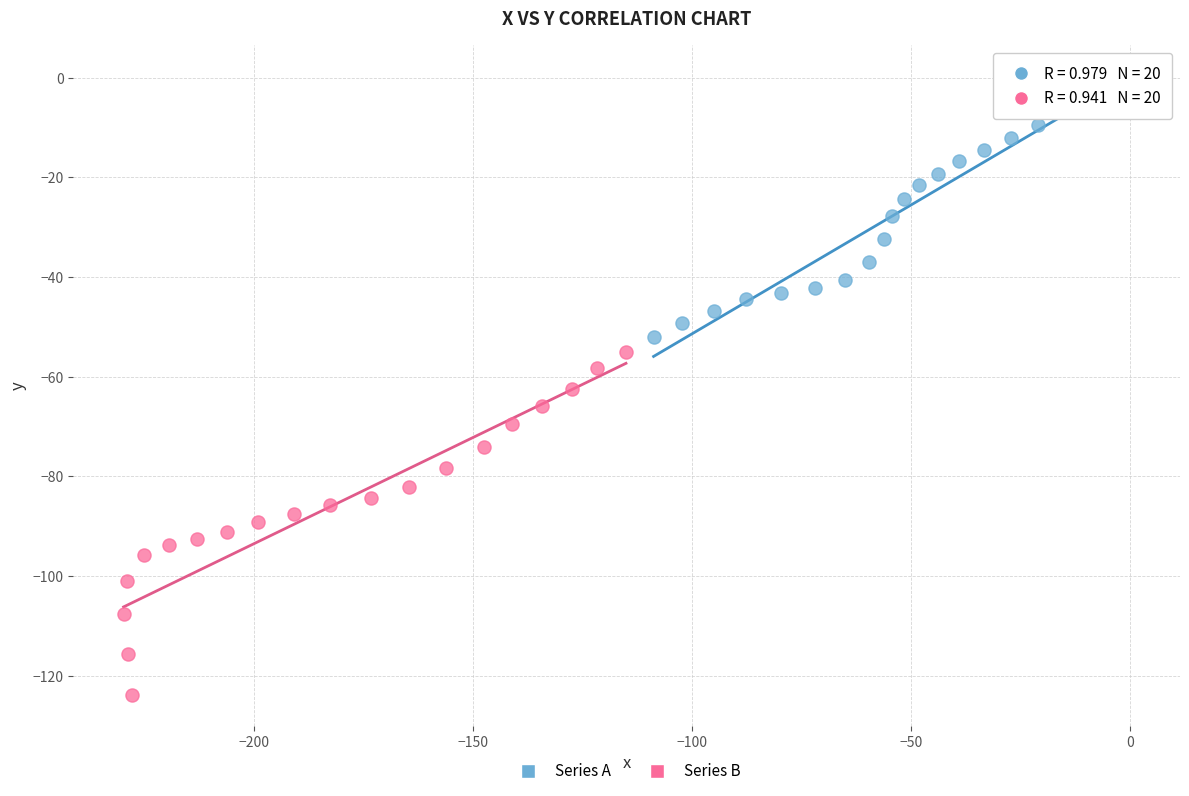

Which series reaches the minimum Y coordinate?

Series B